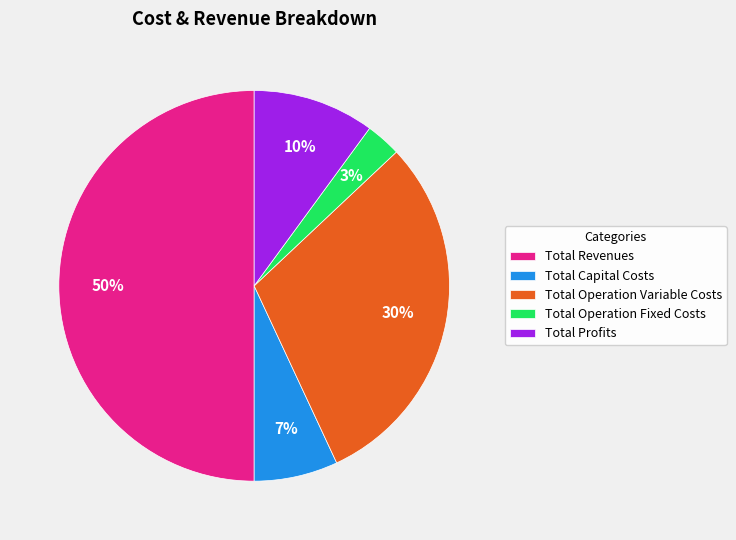

Count the number of slices in the pie.

5